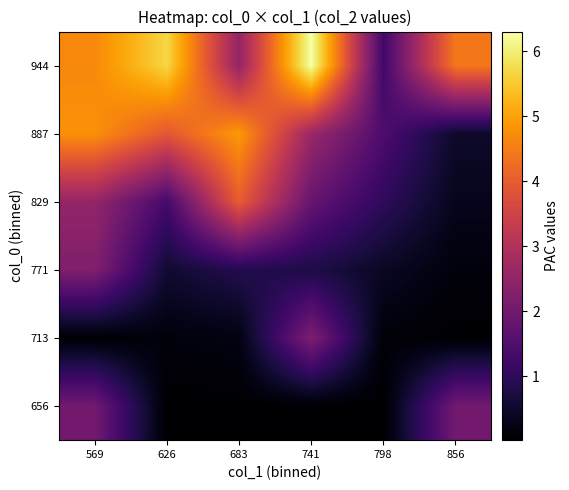

At which category does the chart reach its peak across all series?

741